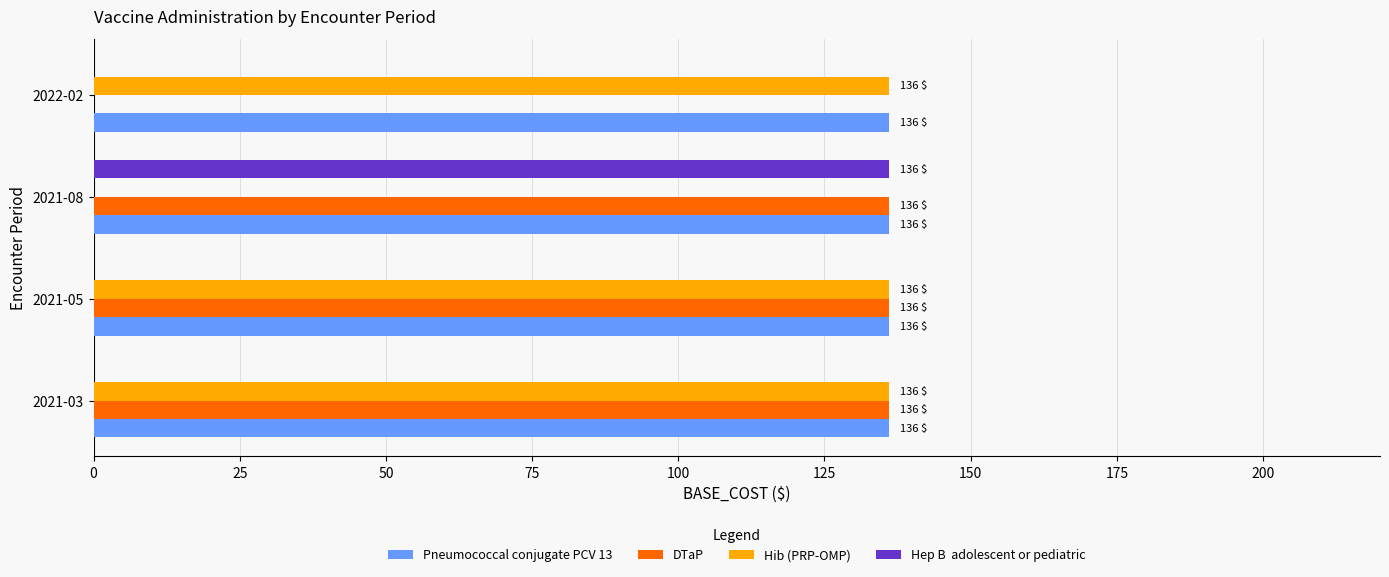

What is the maximum value shown in the chart?

136